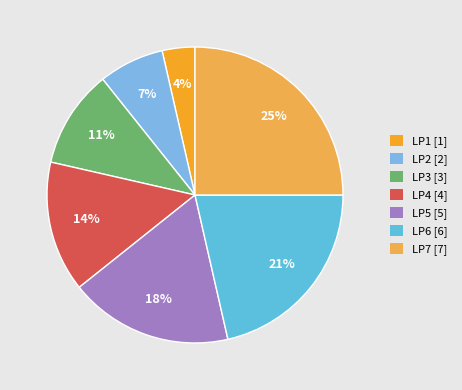

Does any single category account for the majority?

No